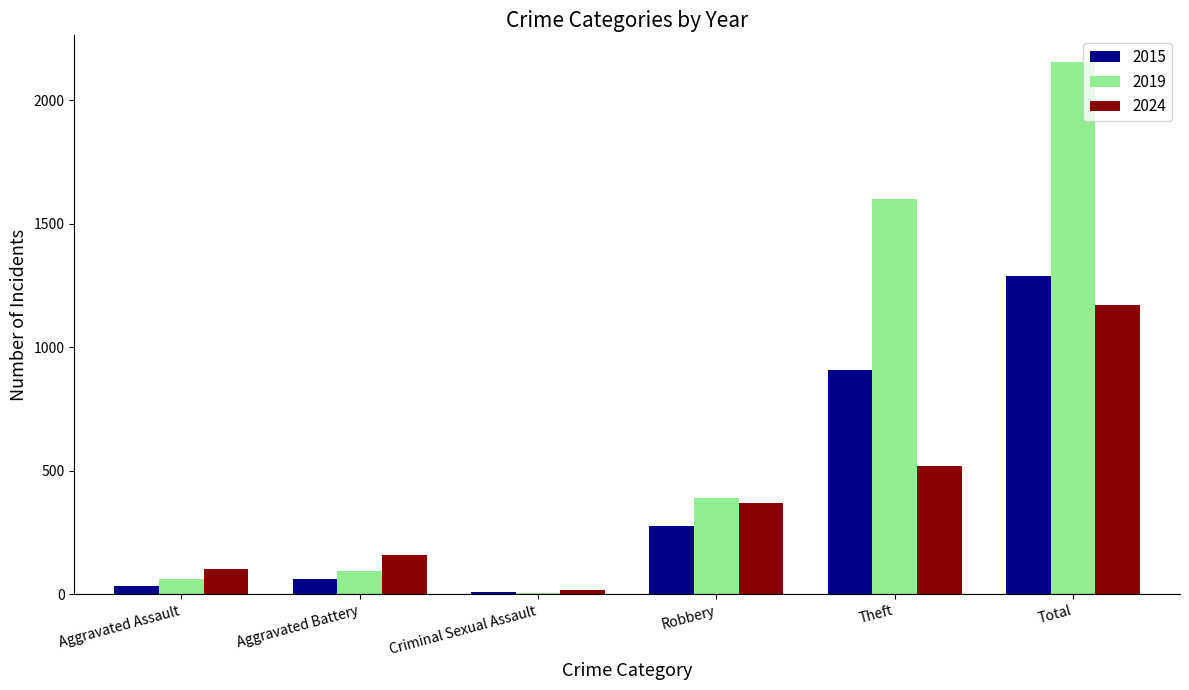

What is the average value of the 2019 series?

718